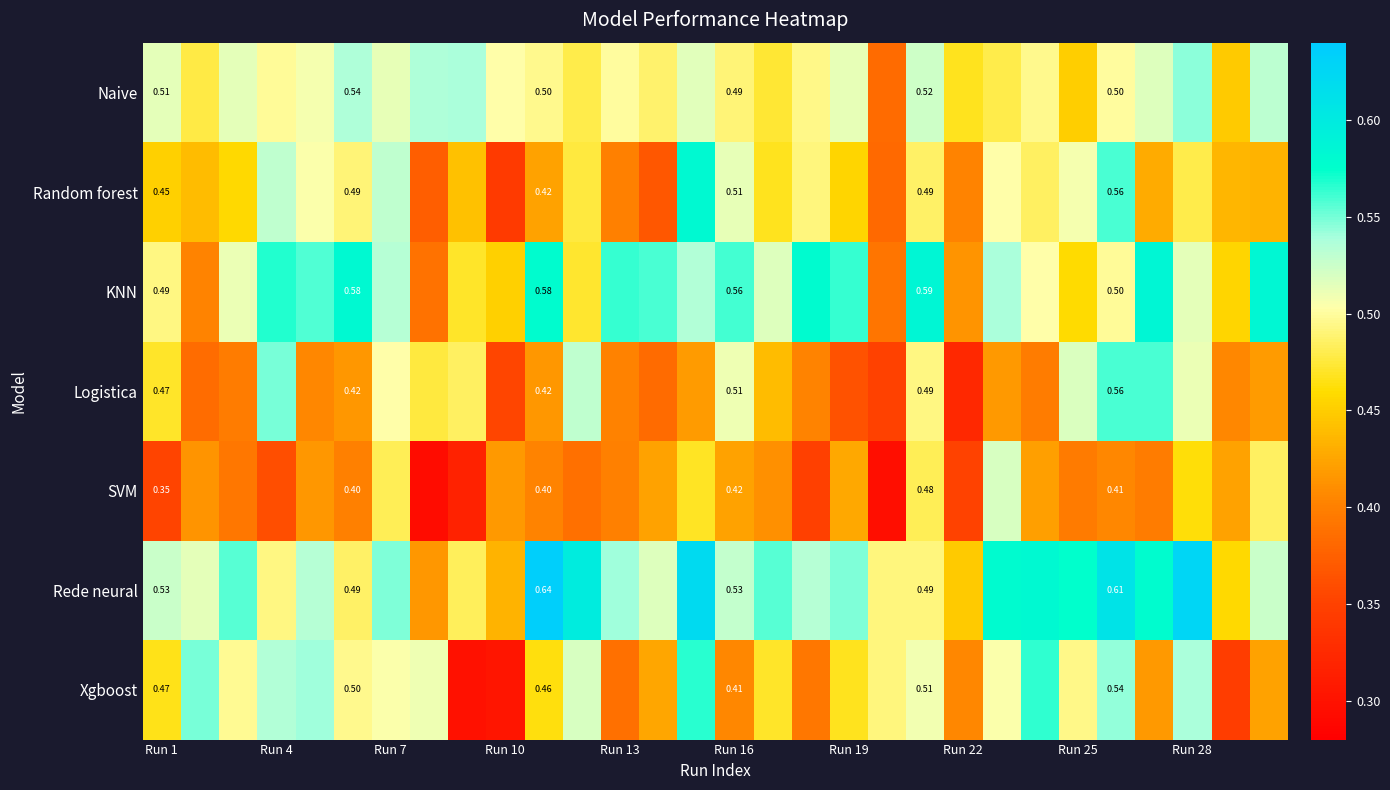

Which series has the largest range (max minus min)?

Xgboost